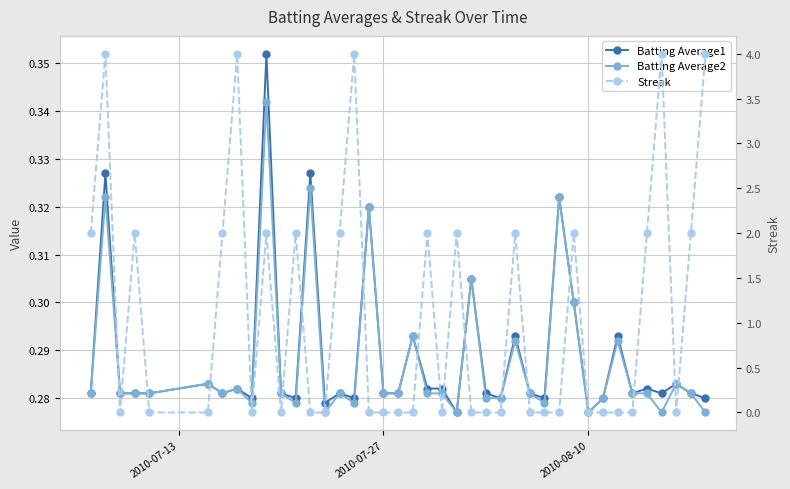

What is the maximum value shown in the chart?

4.0